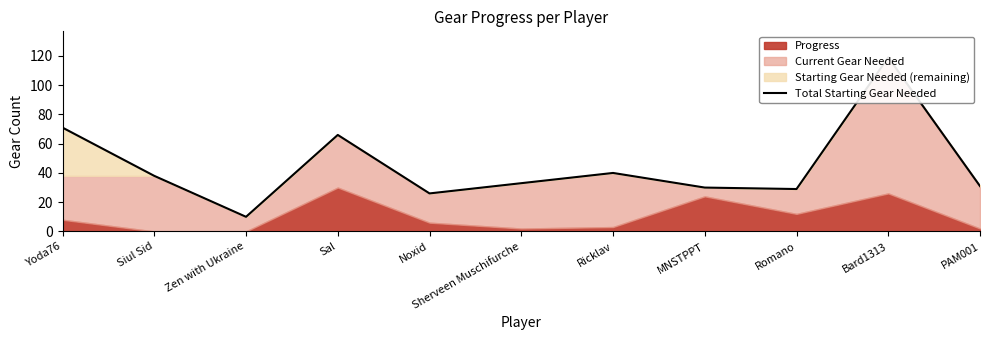

Approximately how many times larger is the value at Siul Sid compared to Yoda76?

0.5